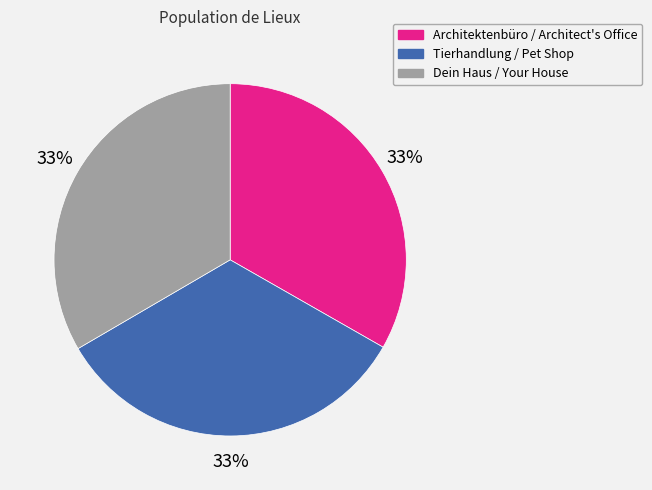

Count the number of slices in the pie.

3